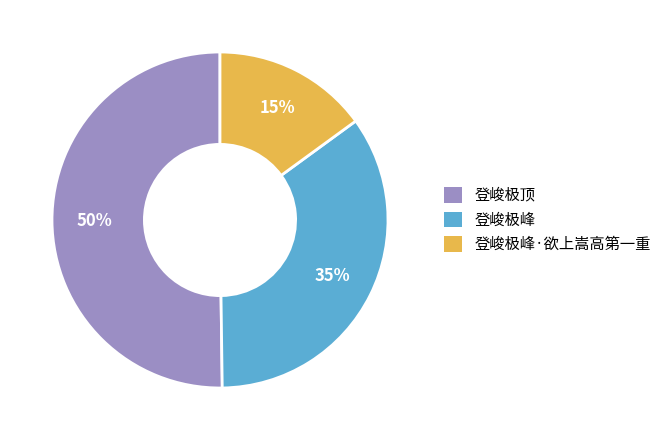

Is 登峻极峰·欲上嵩高第一重 the majority of the pie?

No